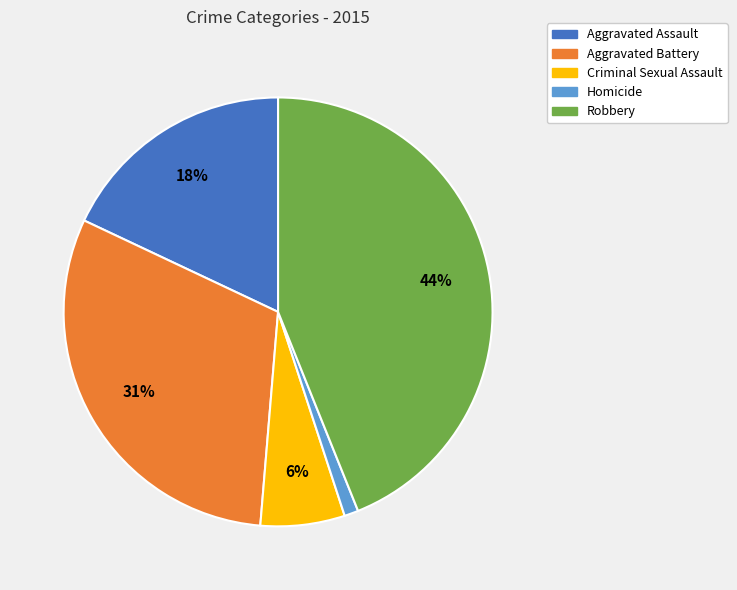

How many segments does this pie chart have?

5